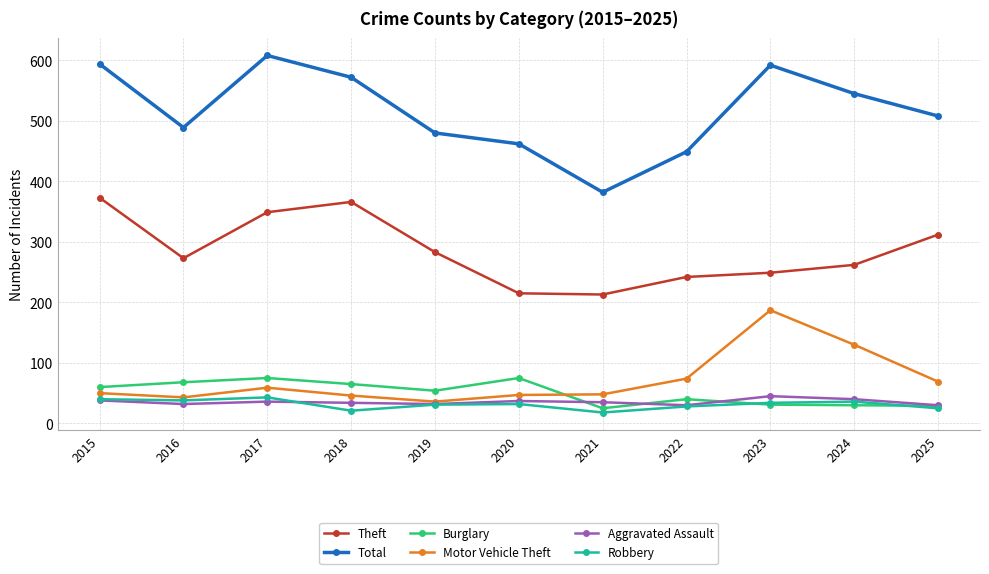

Is the value of Aggravated Assault at 2015 greater than the value of Motor Vehicle Theft at 2017?

No